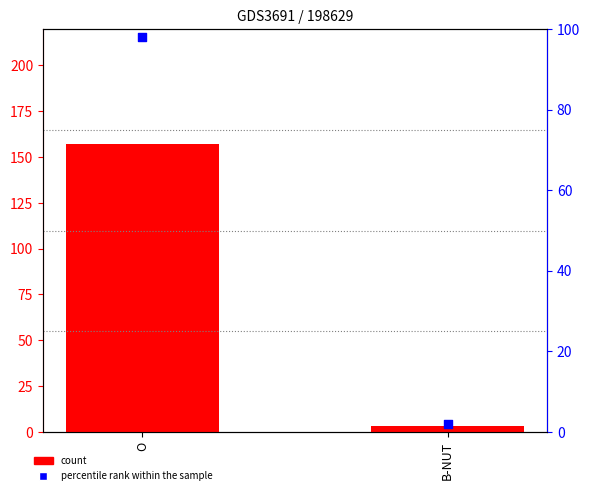

Which series has the largest Y range (max minus min)?

count